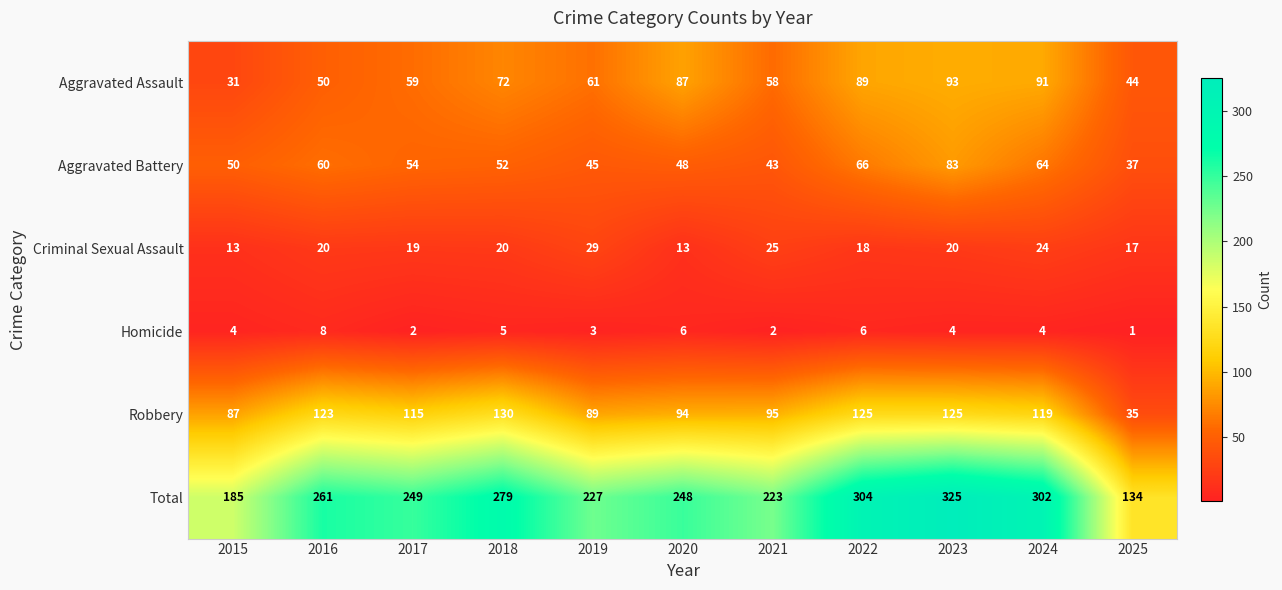

Rank the series by their maximum value, from lowest to highest.

Homicide, Criminal Sexual Assault, Aggravated Battery, Aggravated Assault, Robbery, Total